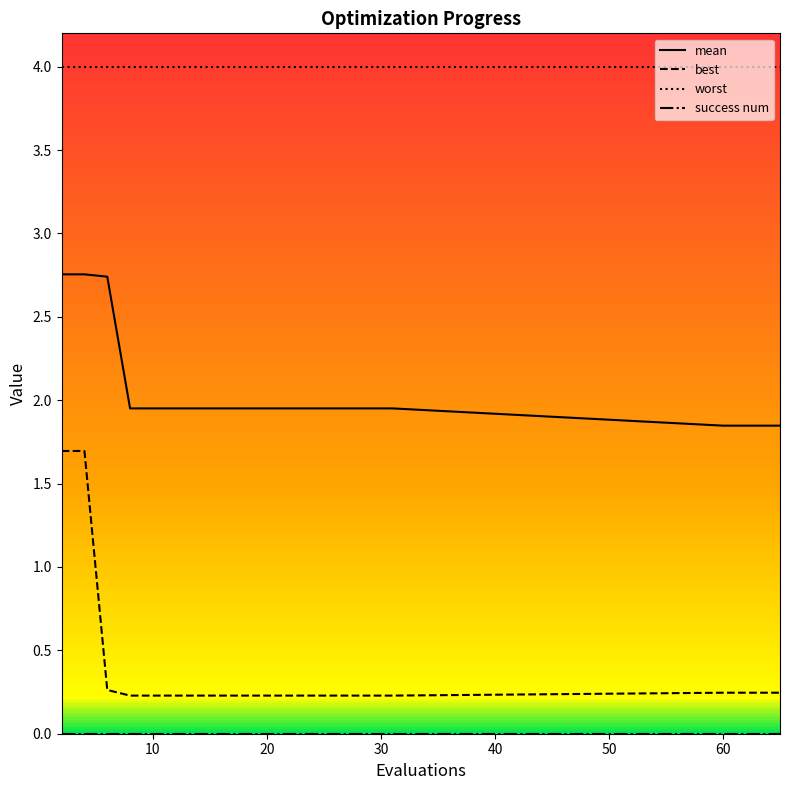

What are all the series names shown in the legend?

mean, best, worst, success num